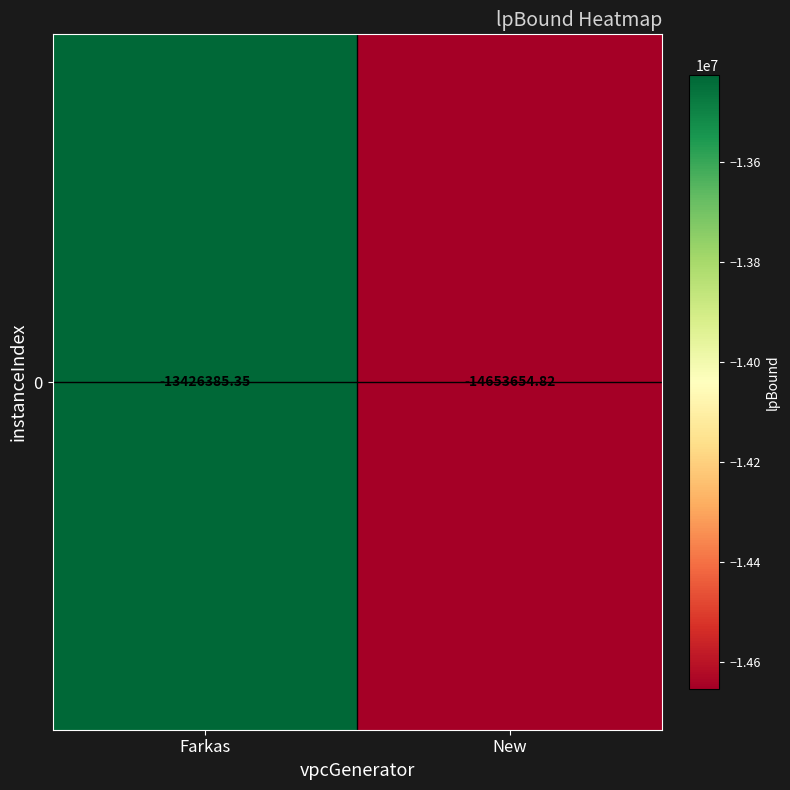

Is it true that the value at New is -14653654.8?

True